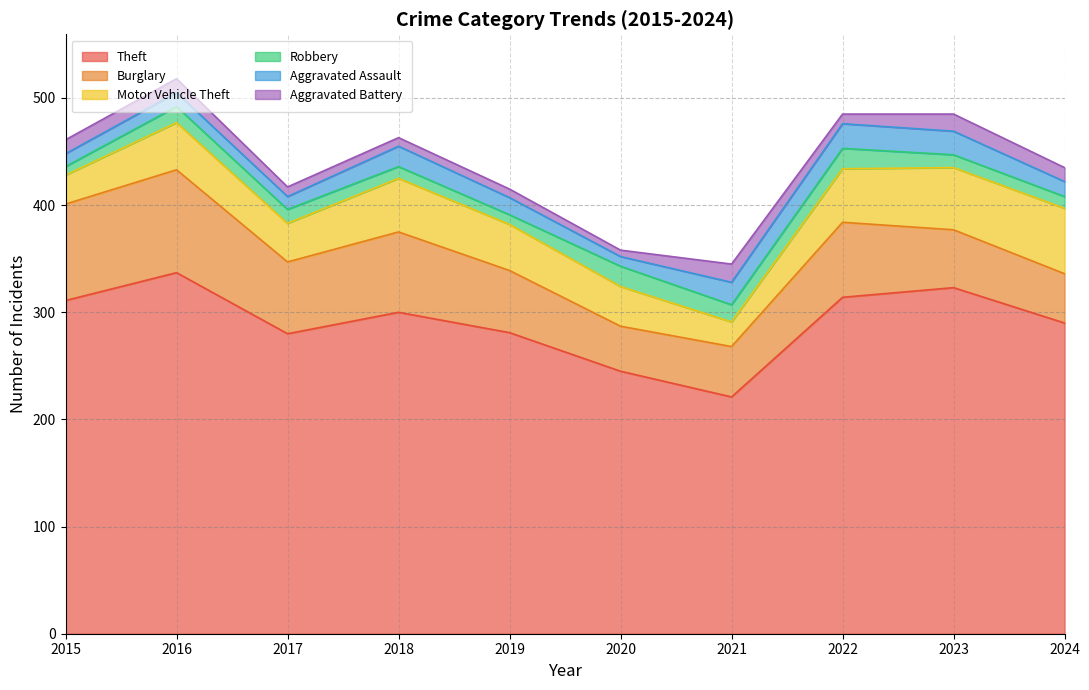

How many interior local valleys does the Burglary series have?

2